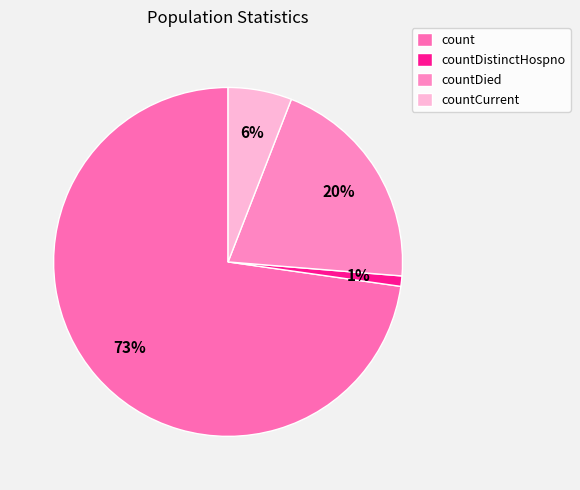

To the nearest percent, what percentage of the pie is countDied?

20%